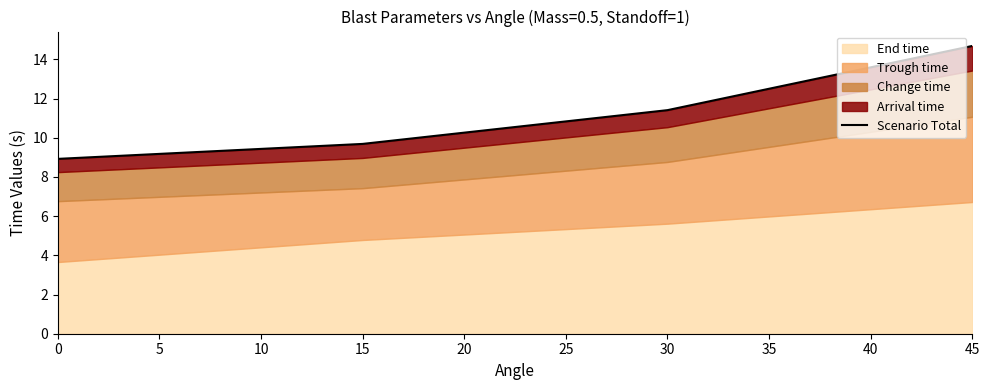

What is the minimum value shown in the chart?

8.9